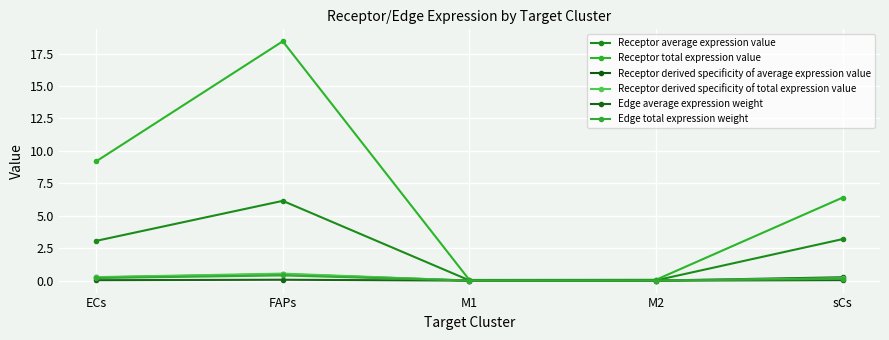

What are all the series names shown in the legend?

Receptor average expression value, Receptor total expression value, Receptor derived specificity of average expression value, Receptor derived specificity of total expression value, Edge average expression weight, Edge total expression weight